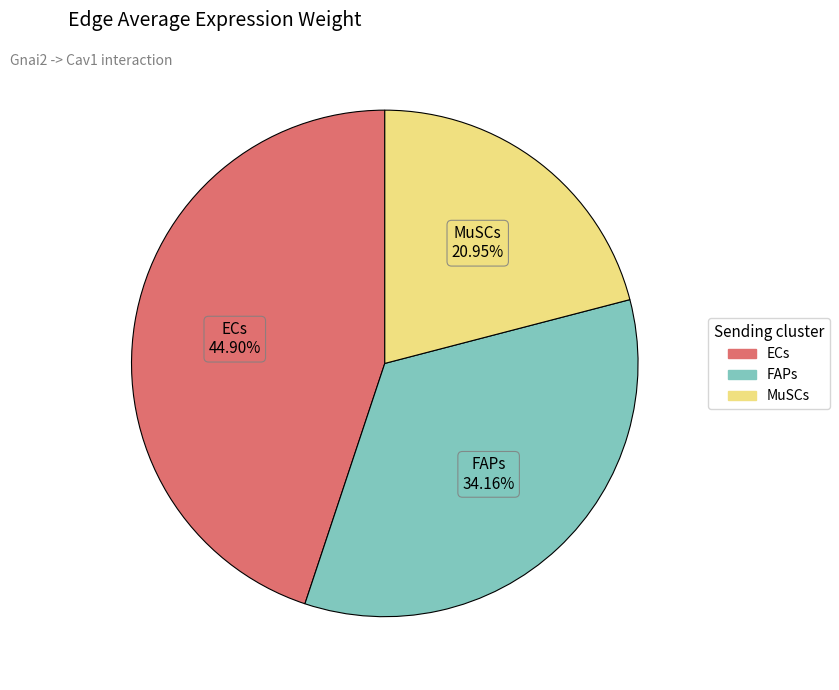

To the nearest percent, what is the average slice percentage?

33%